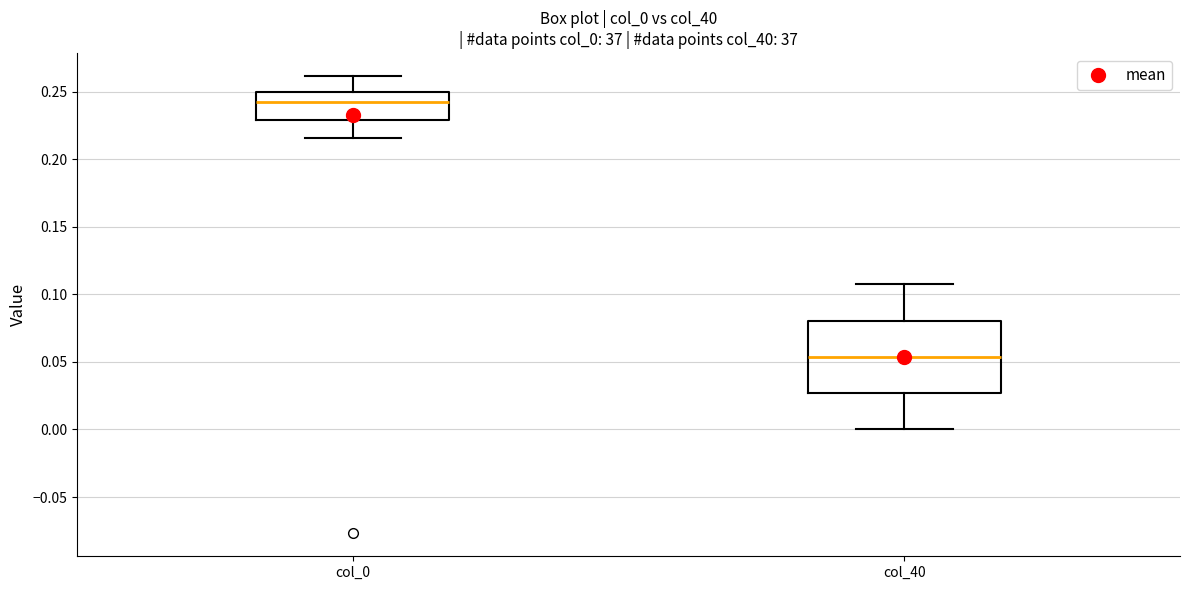

Where does the lower whisker of the box for col_0 end on the y-axis? The values are not printed on the chart, so give them approximately, as read against the axis.

0.215